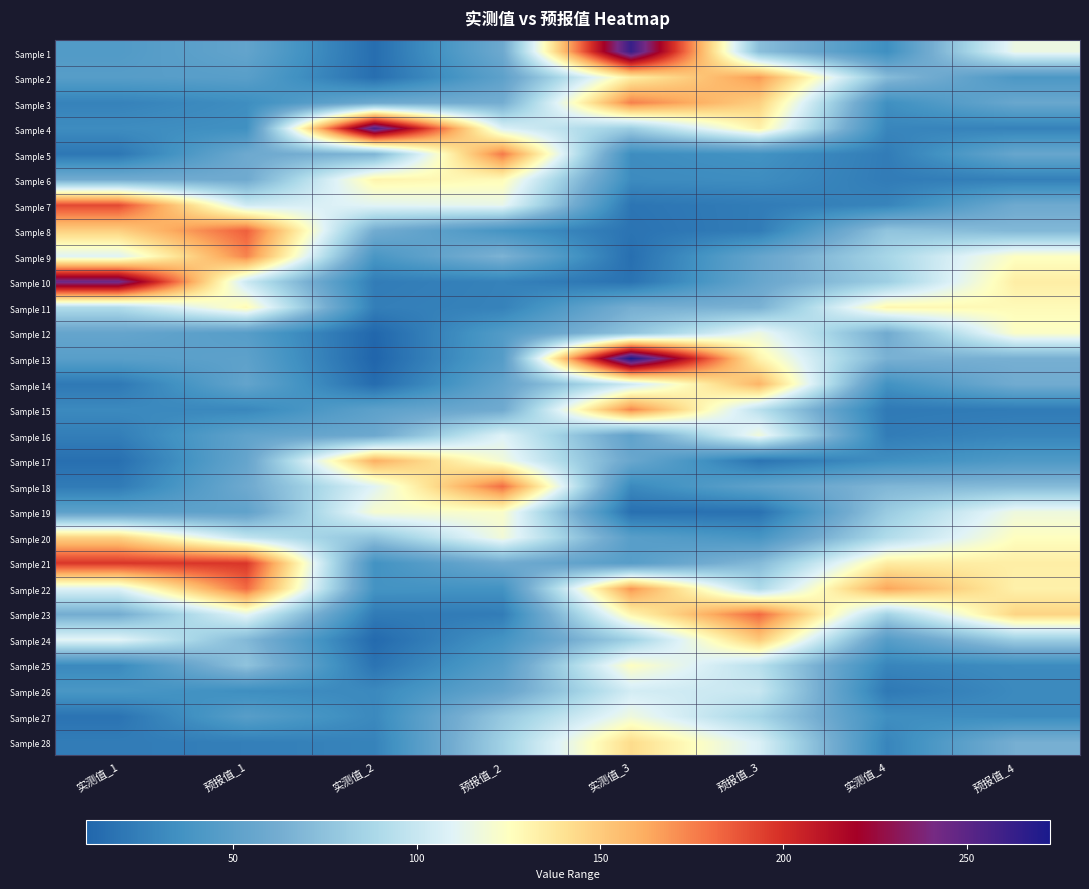

What is the spread (max minus min) of values at 预报值_3?

165.1